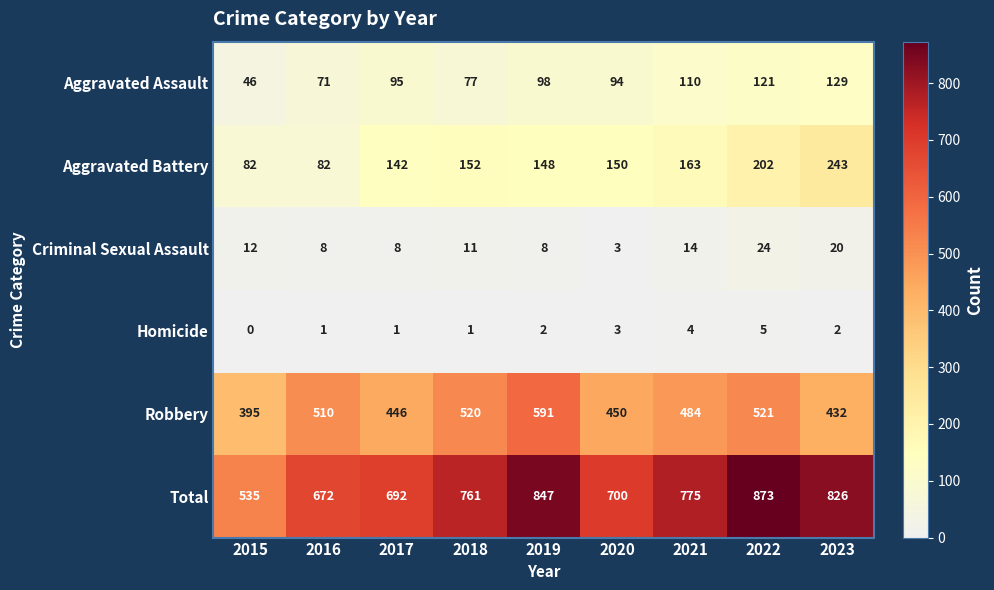

Which series has the largest total across all categories?

Total